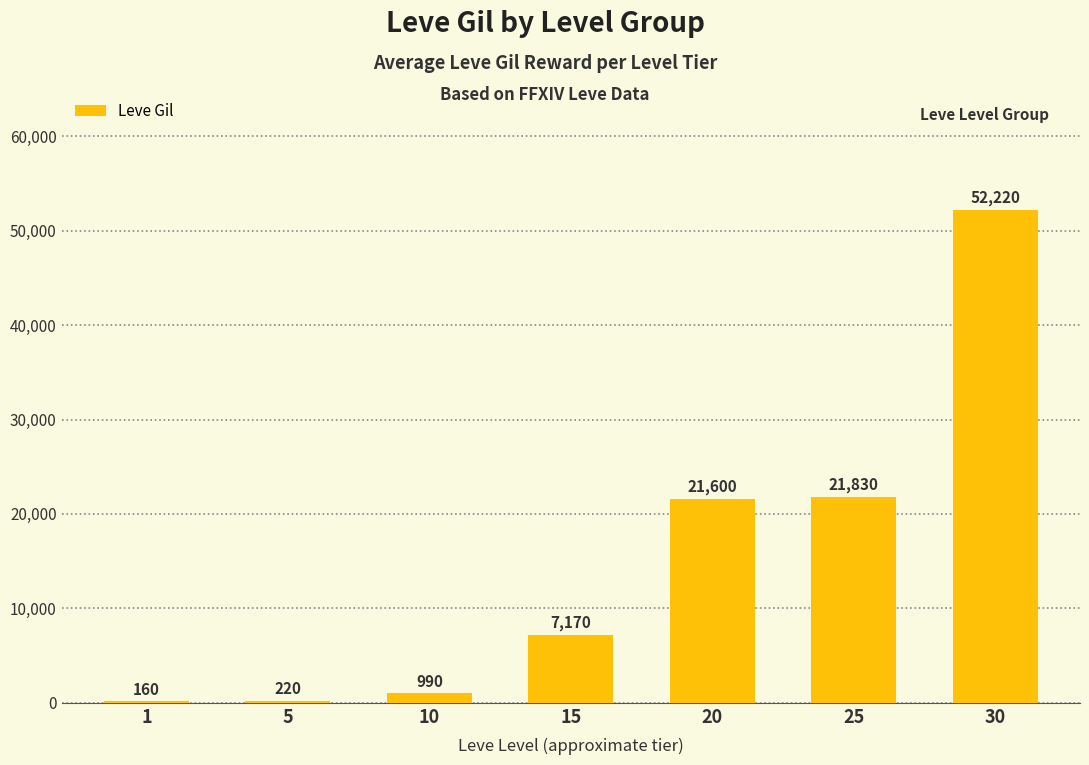

Between 30 and 1, which is larger?

30